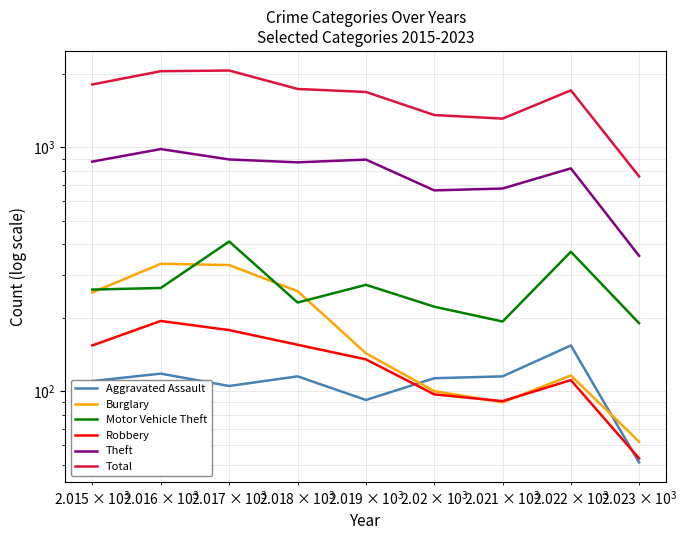

Does the chart have visible grid lines?

Yes